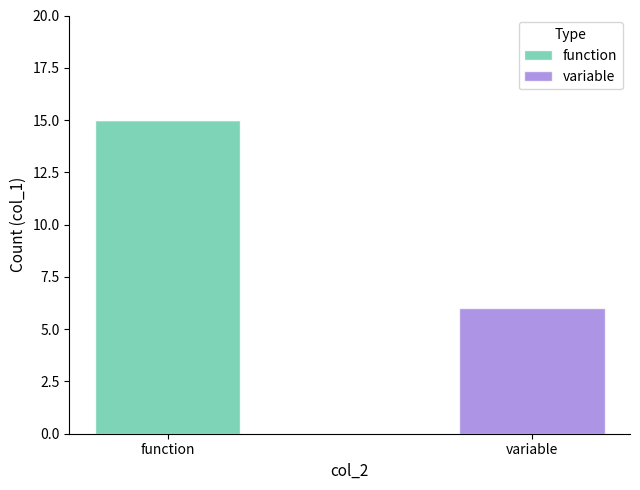

The function series shows 21 at function. True or false?

False